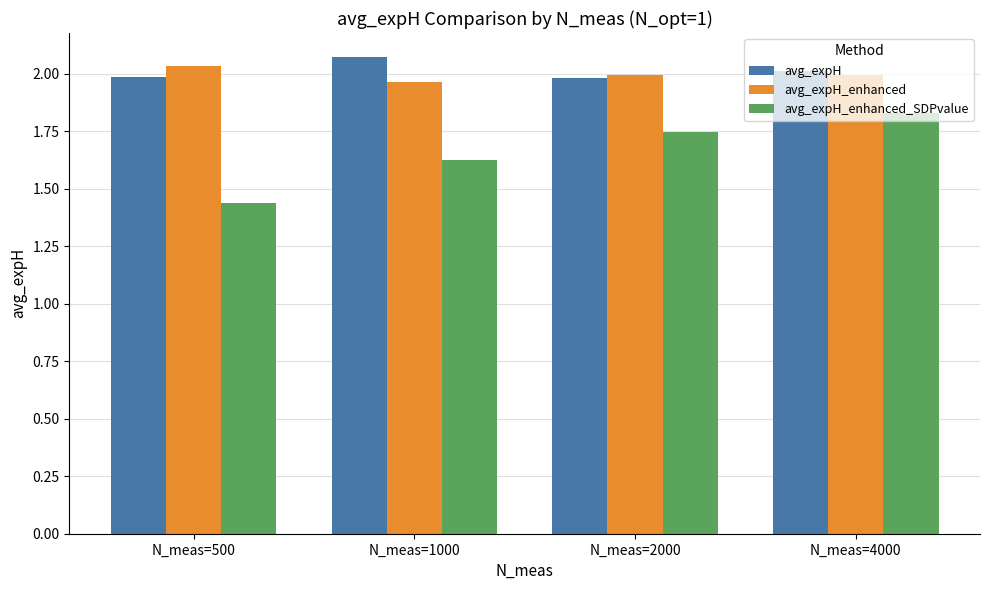

Which series has the widest spread of values?

avg_expH_enhanced_SDPvalue